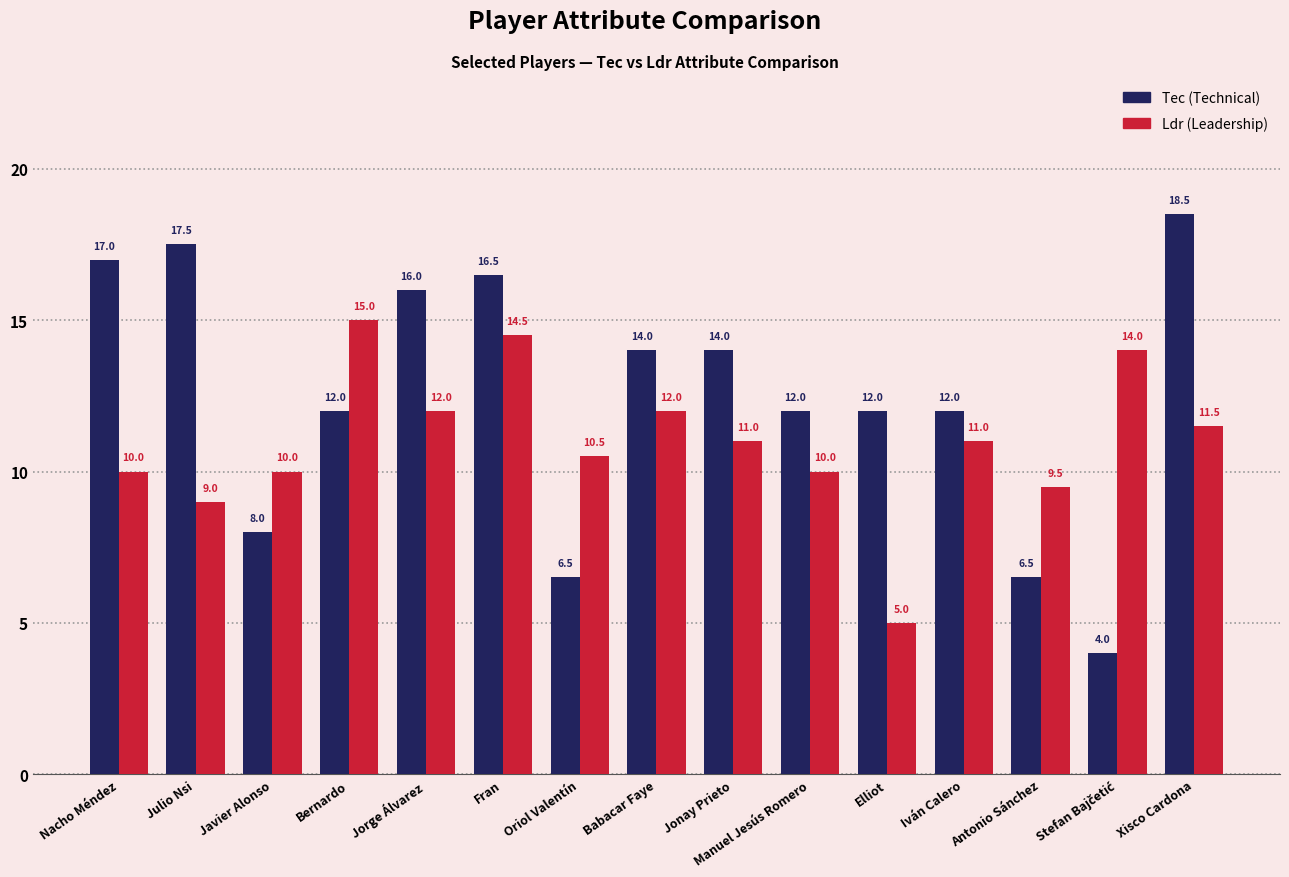

What is the smallest value displayed?

4.0